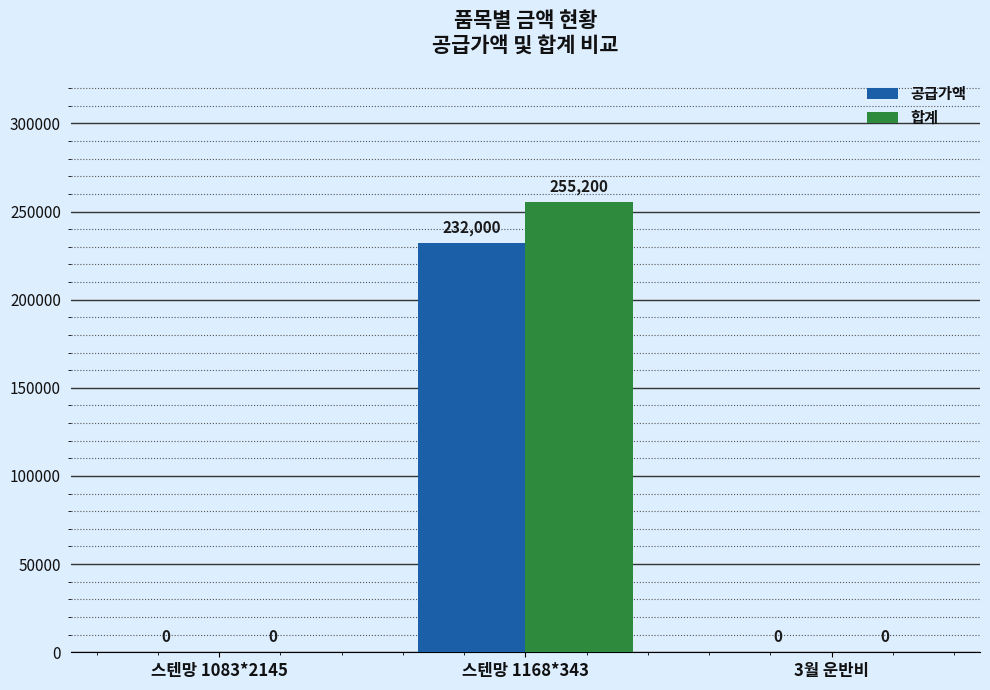

What is the sum of the 공급가액 values at 3월 운반비 and 스텐망 1168*343?

232000